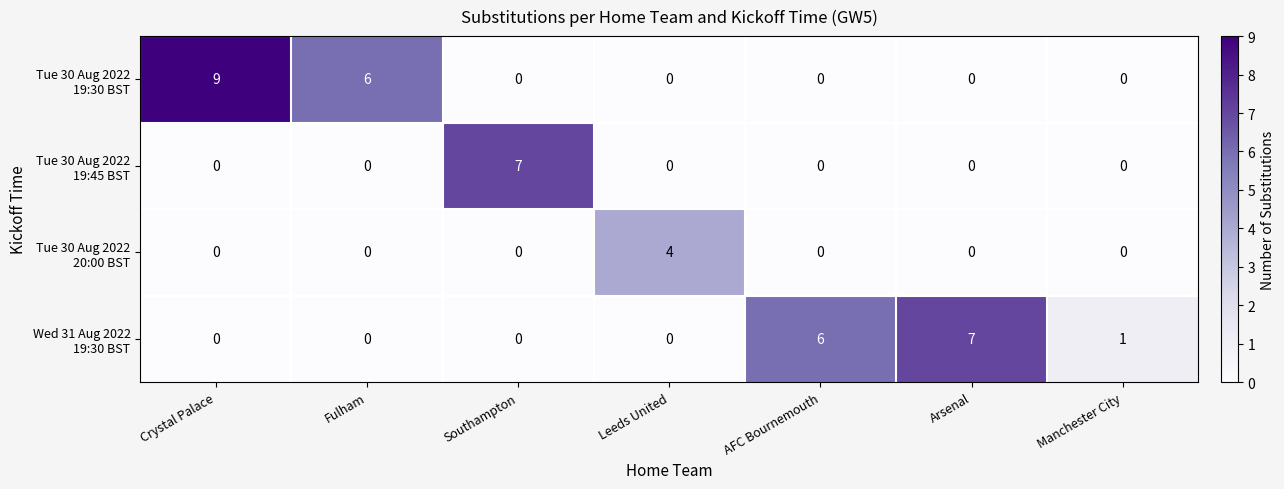

At which category is the sum across all series the highest?

Crystal Palace